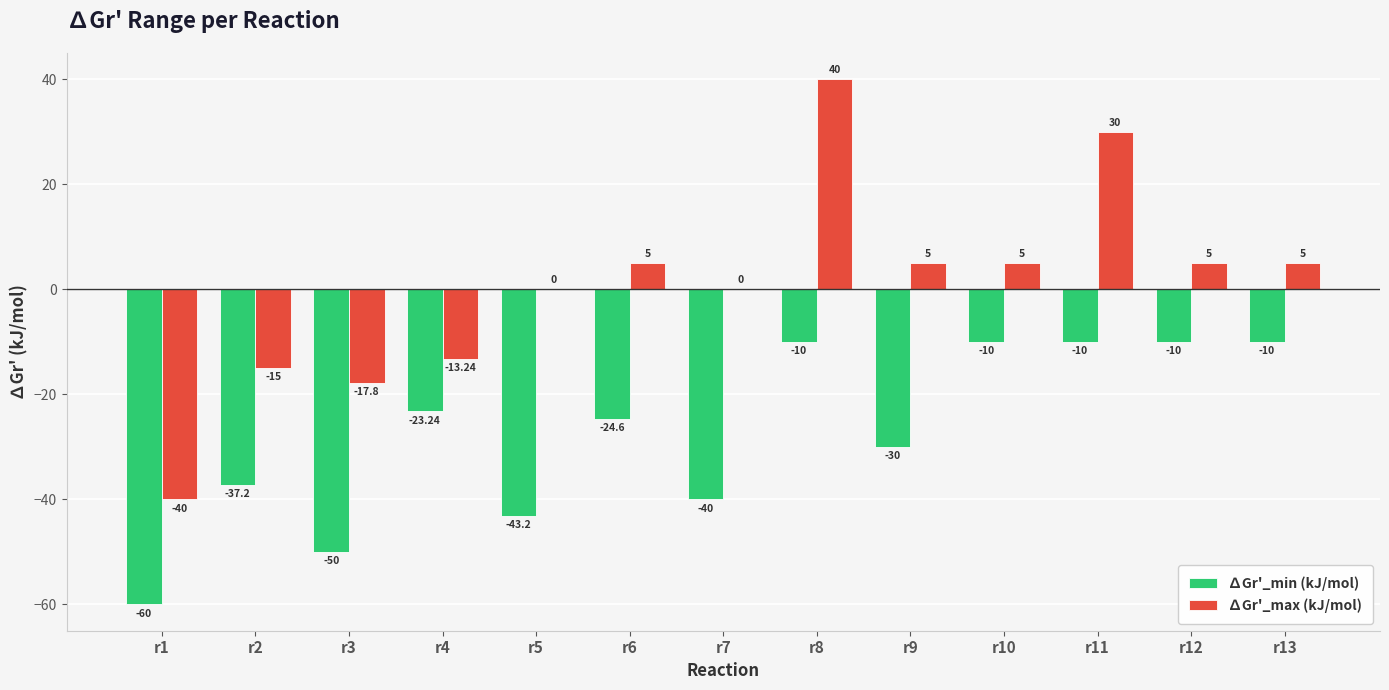

What is the sum of the ∆Gr'_min (kJ/mol) values at r12 and r13?

-20.0